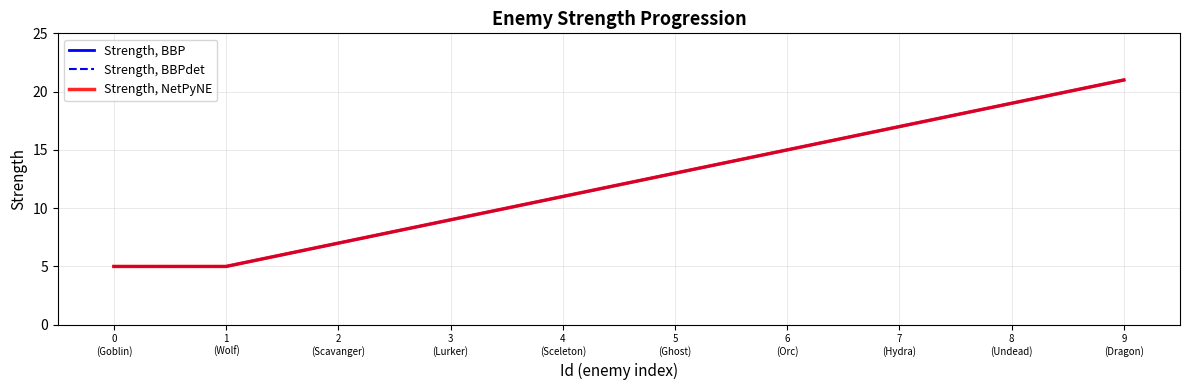

Does the chart display data point markers on the line(s)?

No